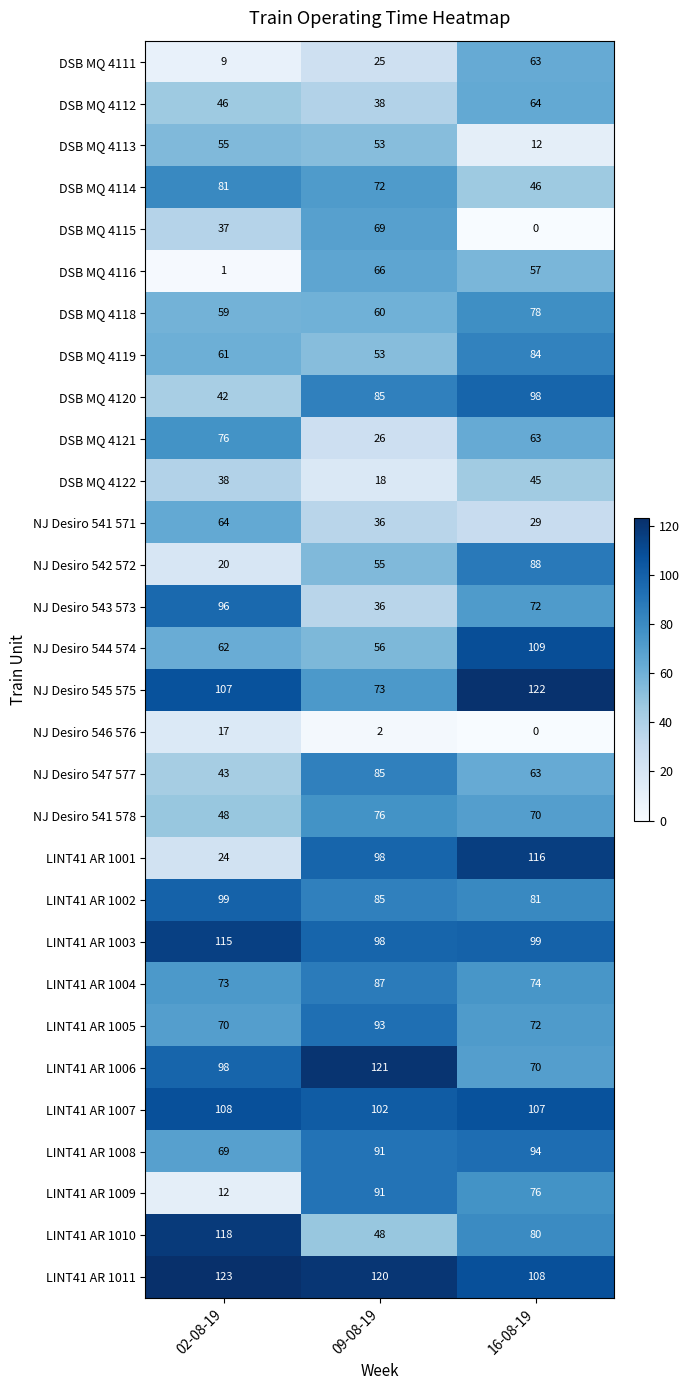

How many DSB MQ 4122 values are between 18 and 45?

3